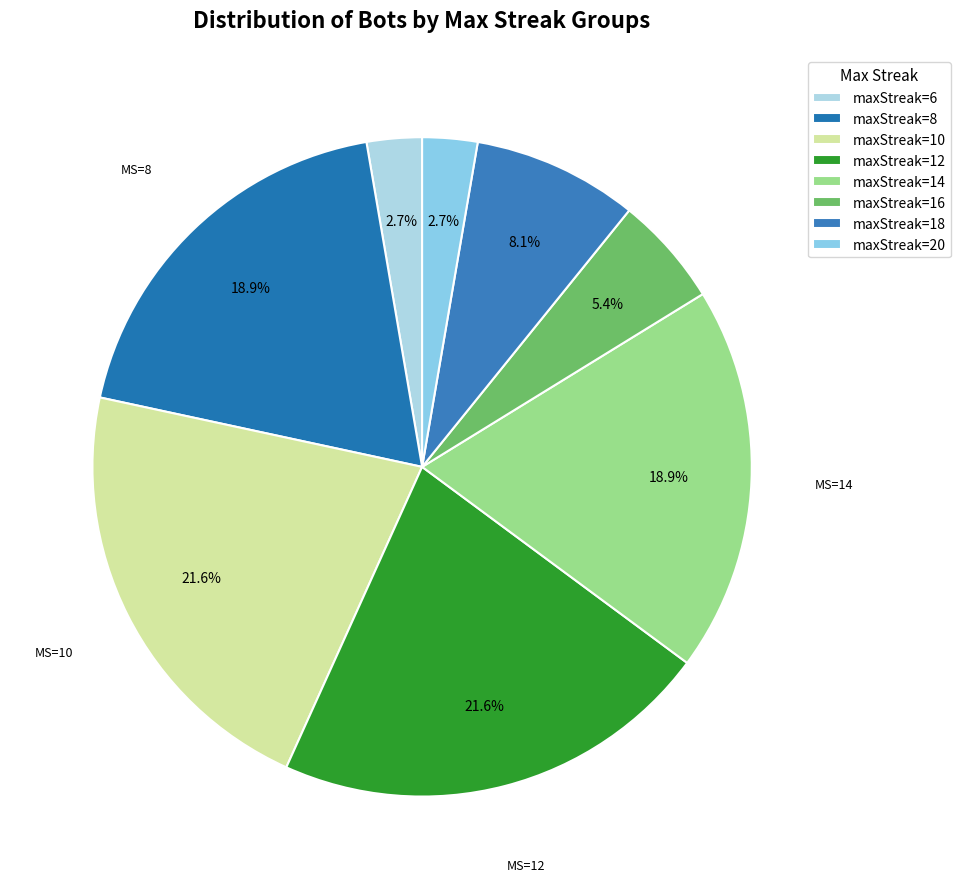

How many slices are in this pie chart?

8